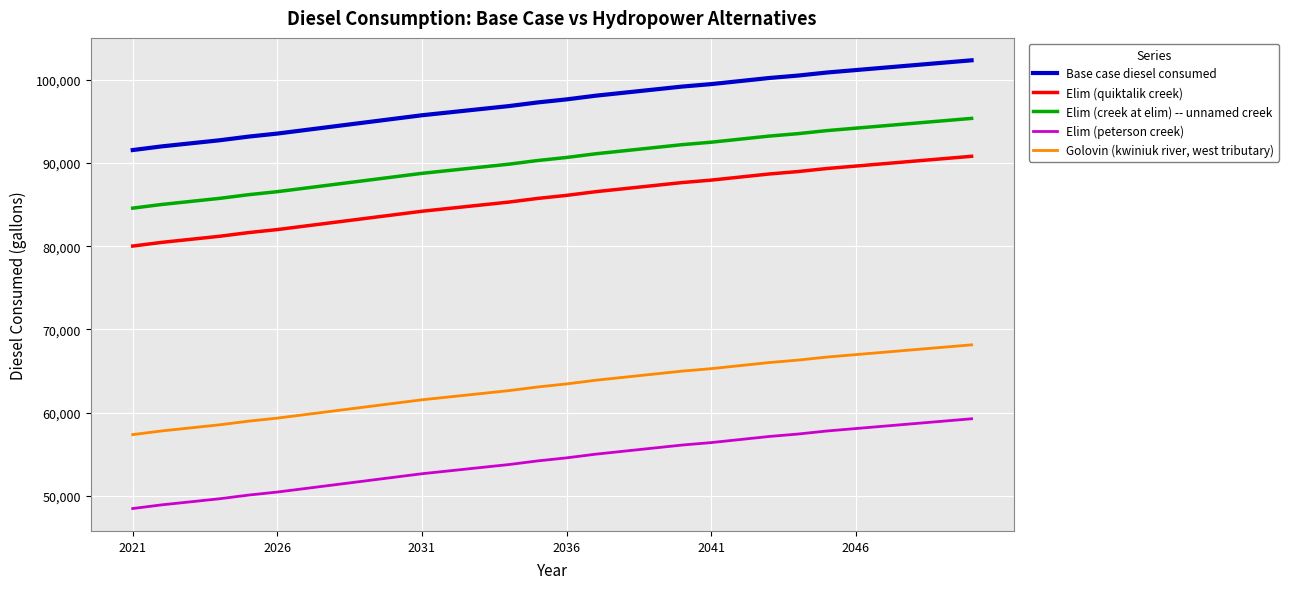

Which series has the largest total across all categories?

Base case diesel consumed